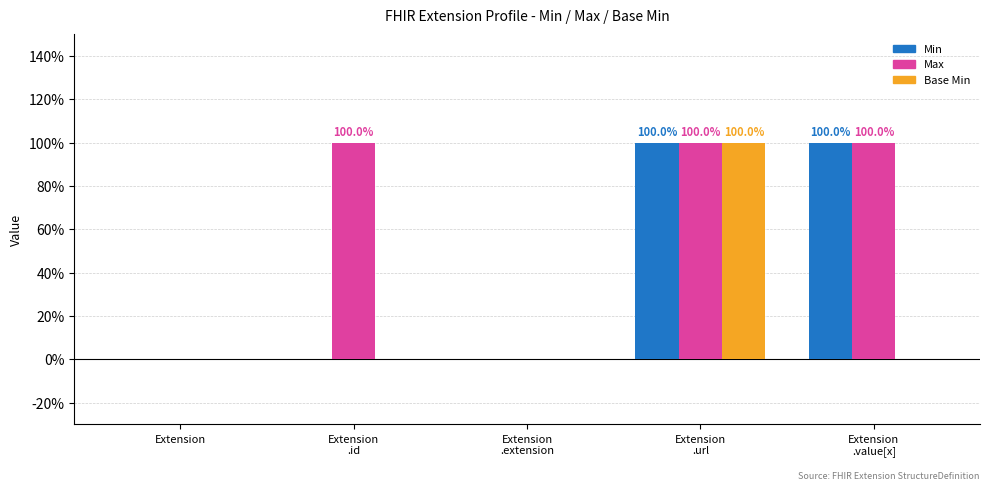

What are all the series names shown in the legend?

Min, Max, Base Min